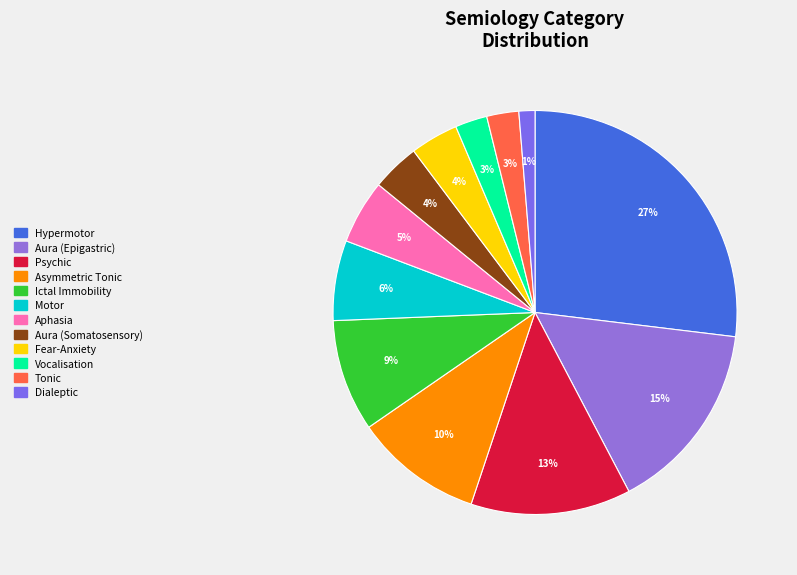

To the nearest percent, what is the difference between the Fear-Anxiety and Dialeptic slice percentages?

3%